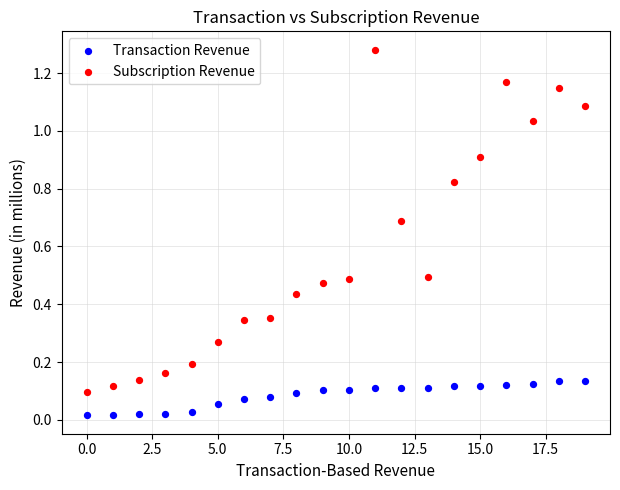

What are all the series names shown in the legend?

Transaction Revenue, Subscription Revenue